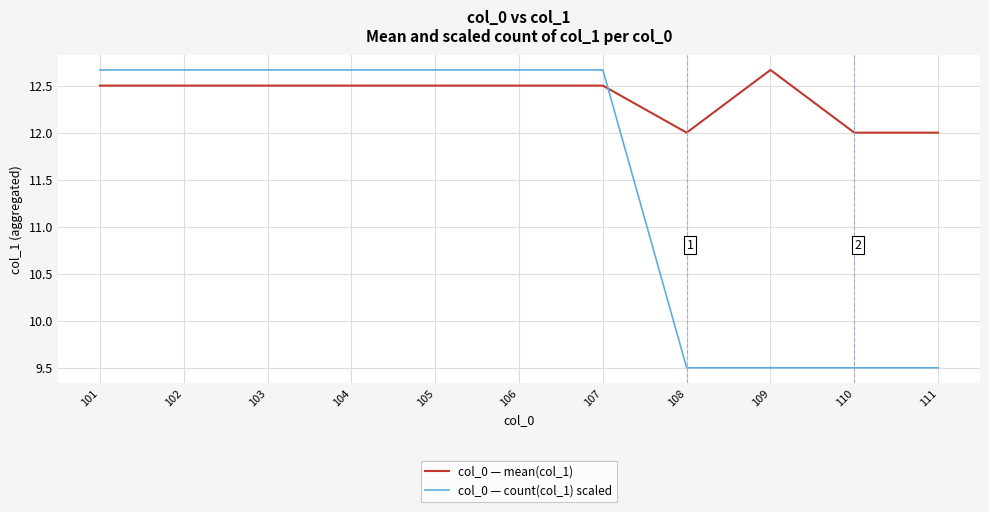

Between 109 and 111, which series saw the biggest shift?

col_0 — mean(col_1)